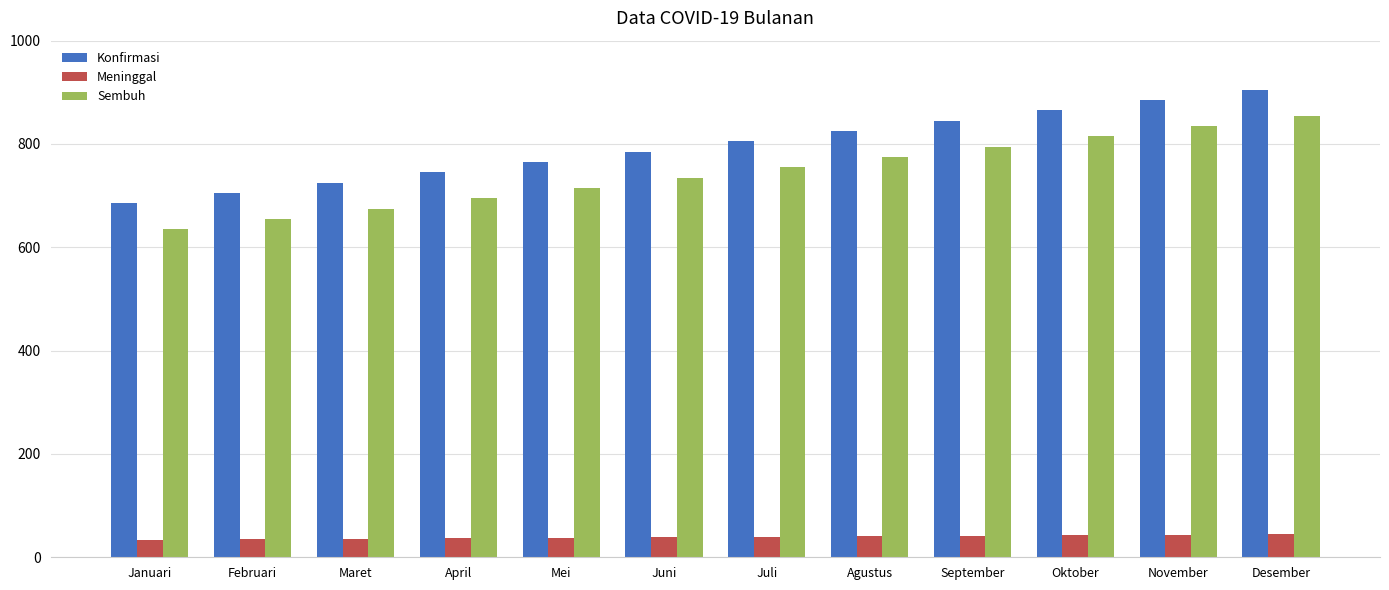

True or false: Sembuh has a value of 175 at September.

False